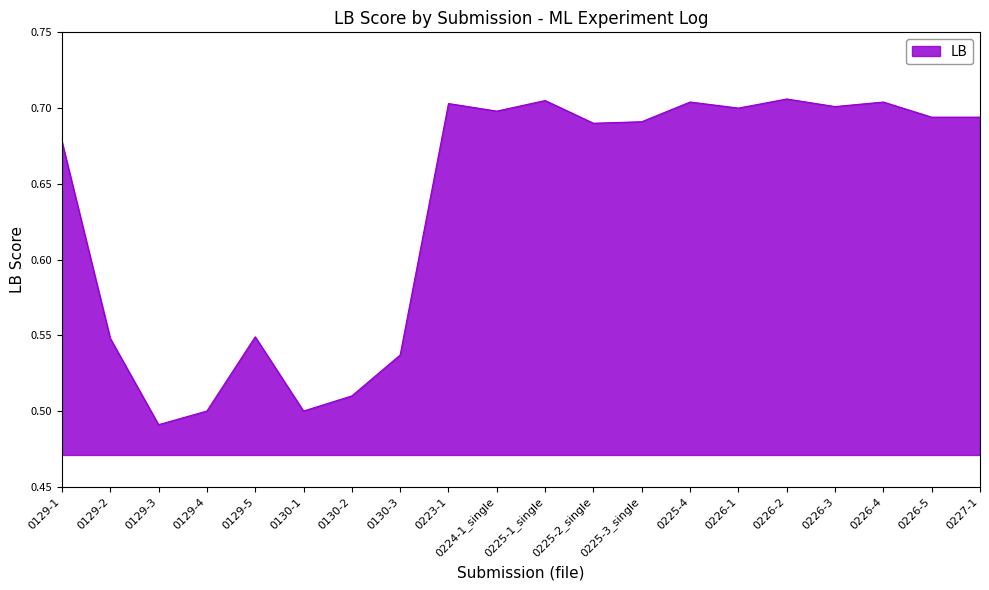

What is the difference between the second highest and second lowest values?

0.2